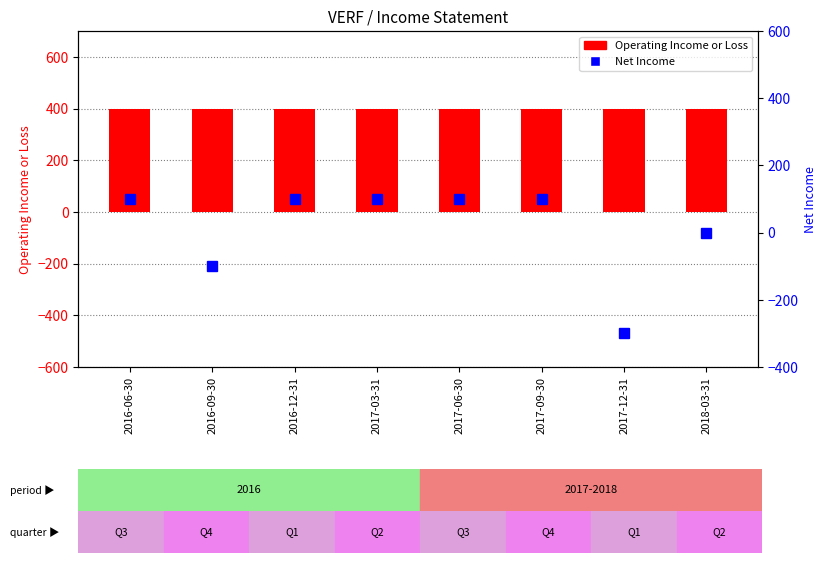

At how many categories does at least one series exceed 57?

8